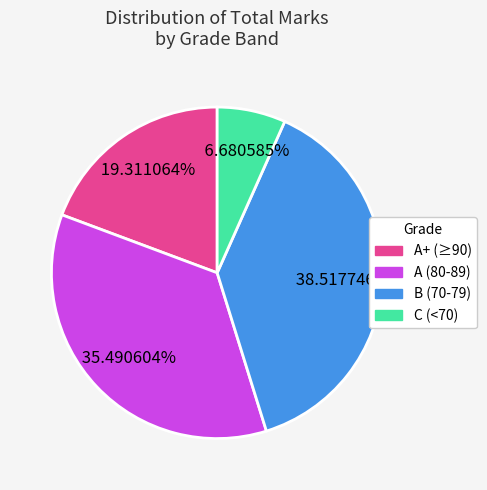

Rank the categories by value from lowest to highest.

C (<70), A+ (≥90), A (80-89), B (70-79)